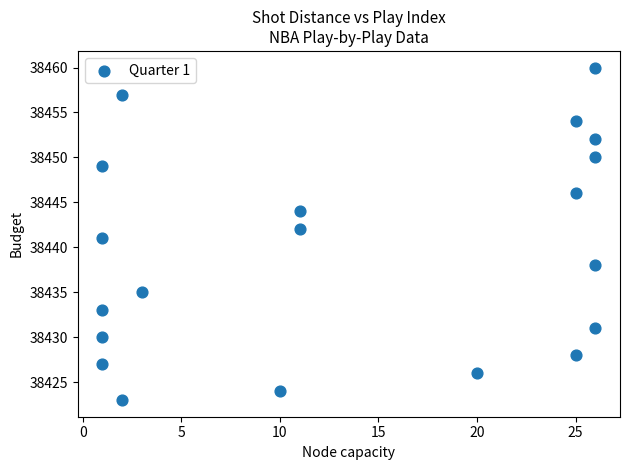

What is the range of Y values (max minus min)?

37